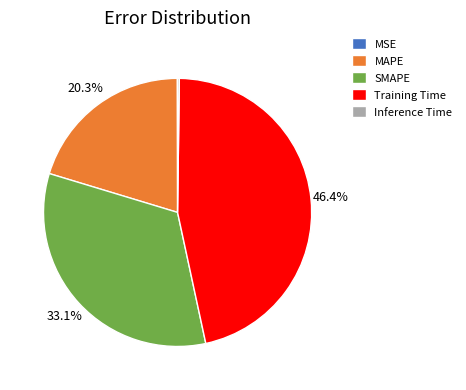

Which category has the biggest portion of the pie?

Training Time